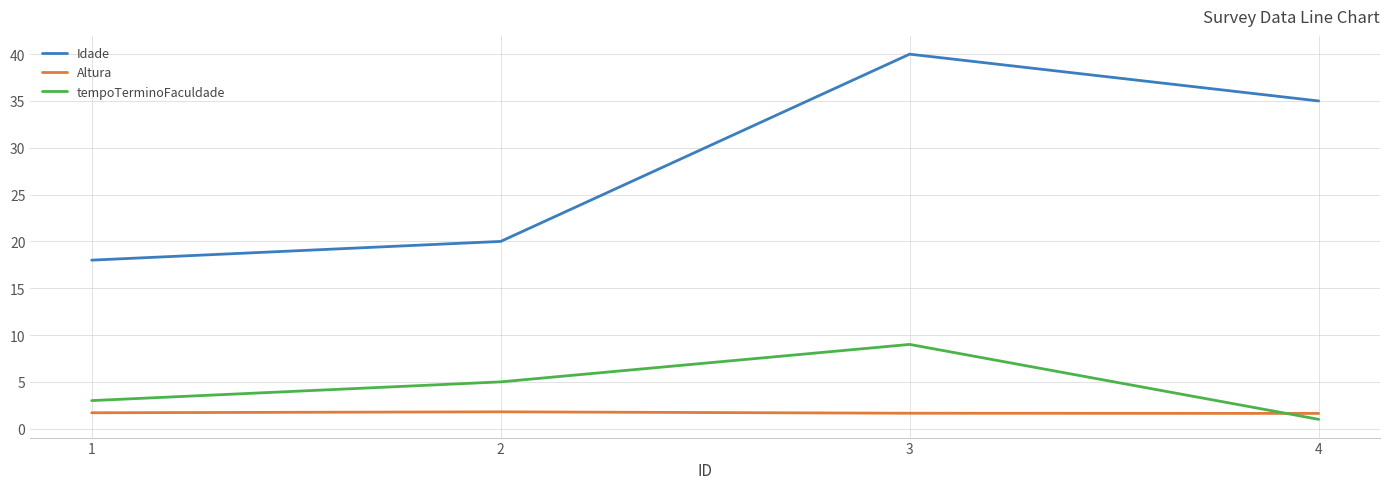

Where does the Idade series first go above 35?

3